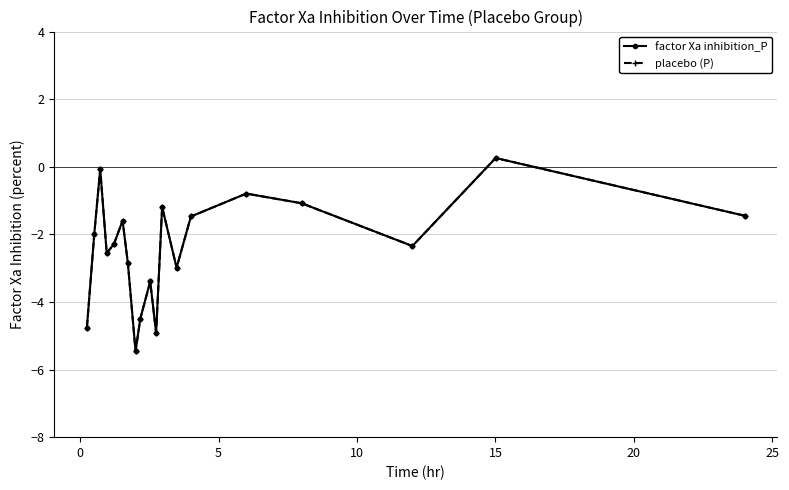

How many lines are shown in the chart?

2